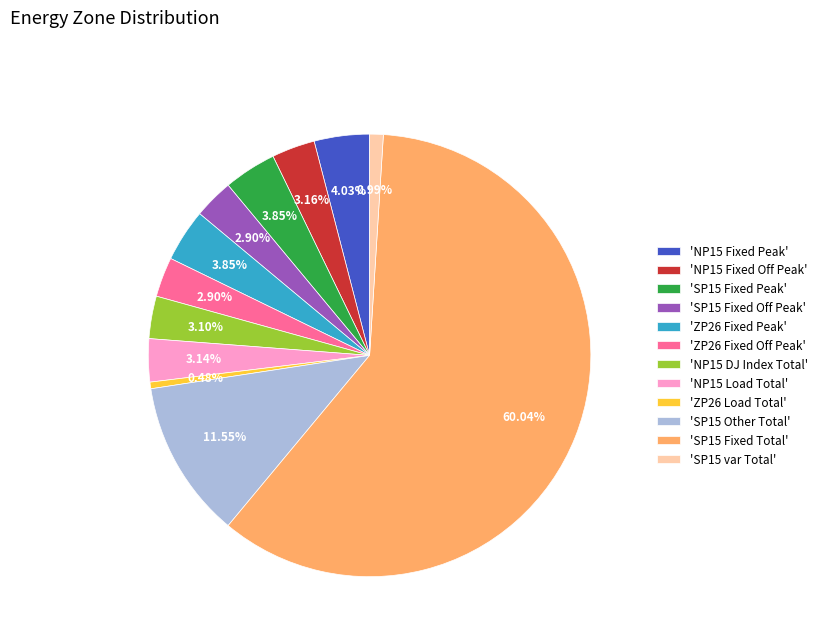

Which slice is the smallest?

'ZP26 Load Total'